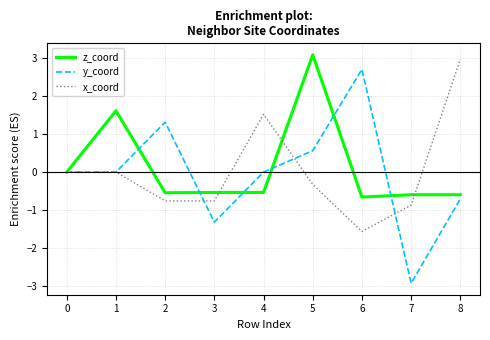

What is the sum of the y_coord values at 6 and 1?

2.7